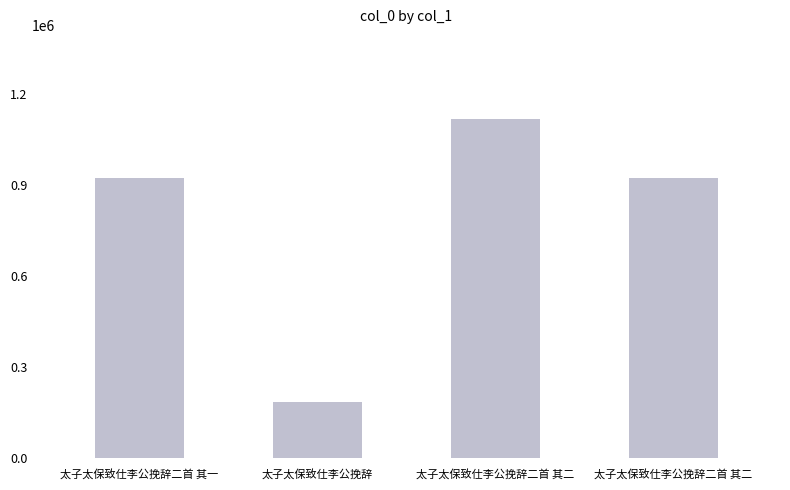

Which label corresponds to the smallest value in the chart?

太子太保致仕李公挽辞